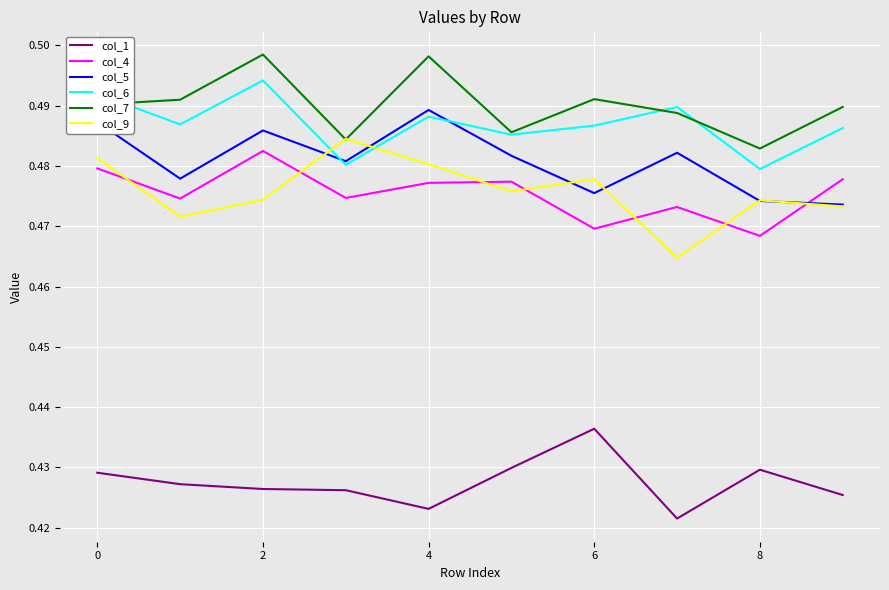

True or false: col_6 and col_4 intersect in this chart.

False